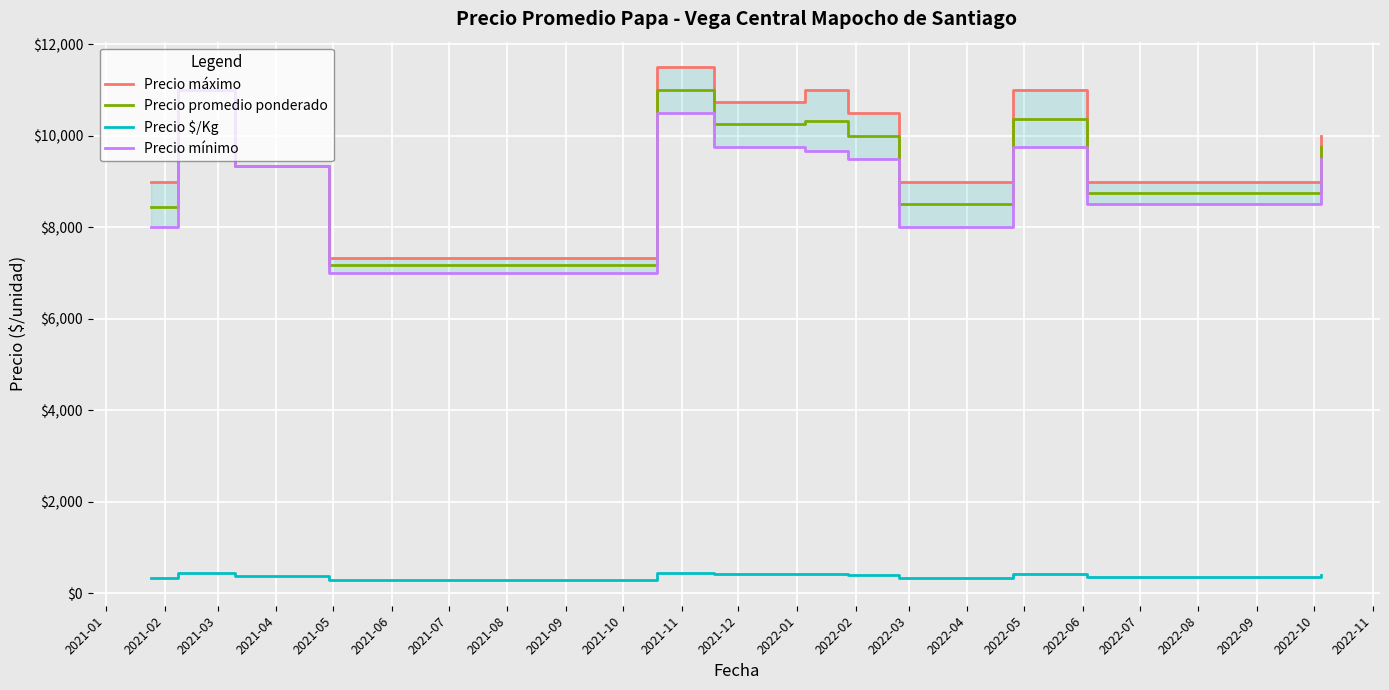

Which series has the widest spread of values?

Precio máximo